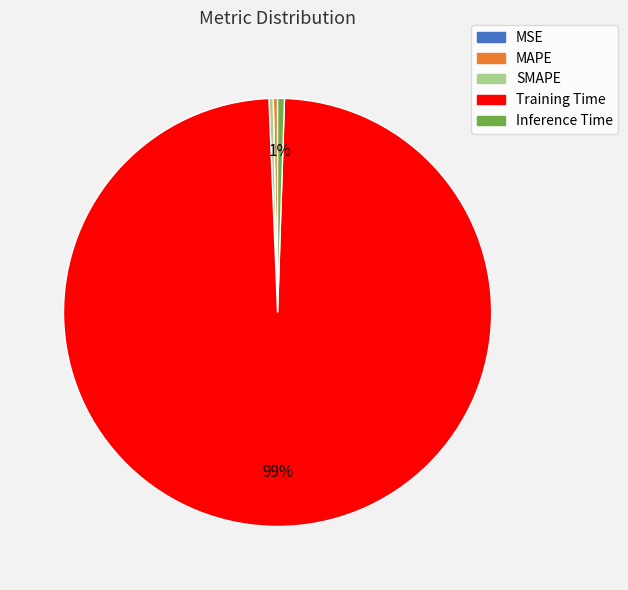

To the nearest percent, what is the average slice percentage?

20%